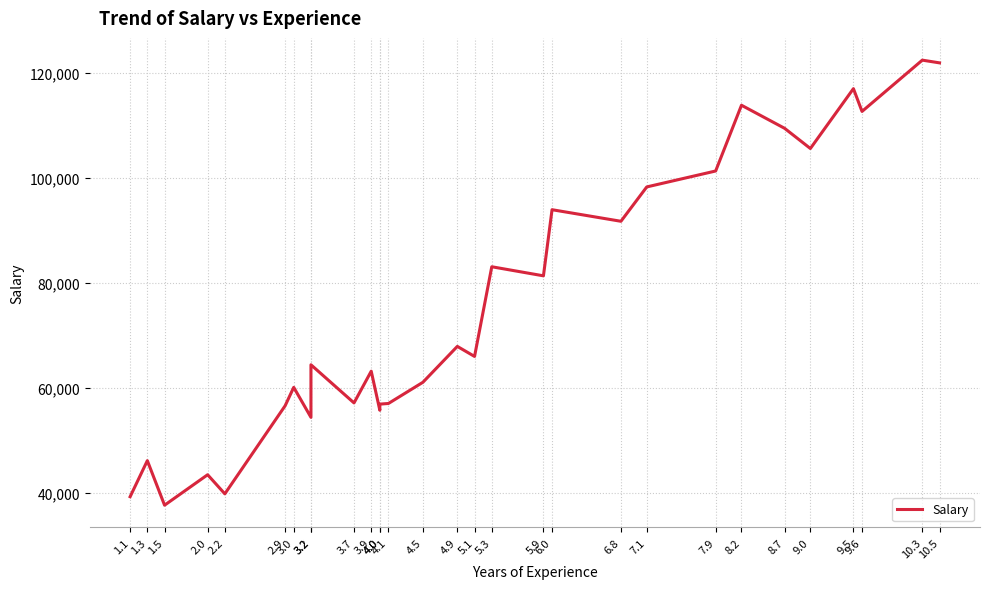

What is the value of the 30th point from the left?

121872